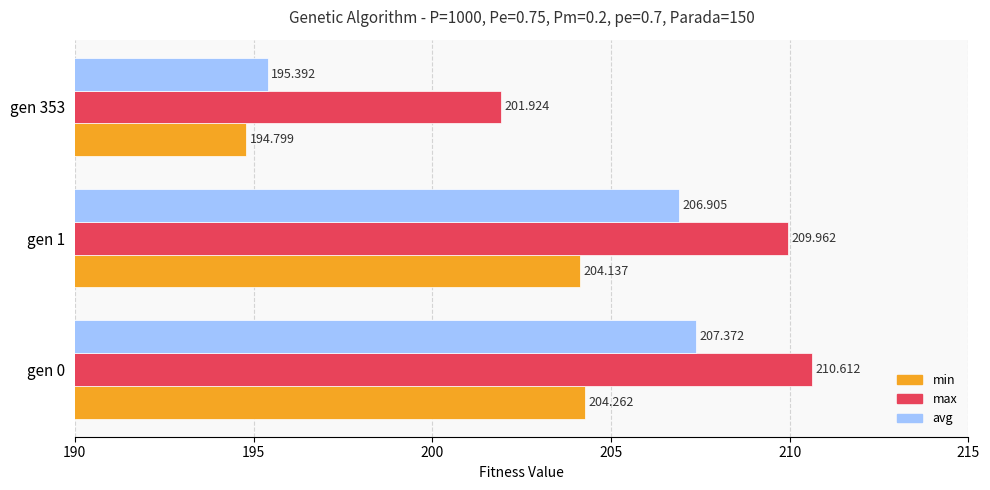

Which series has the widest spread of values?

avg